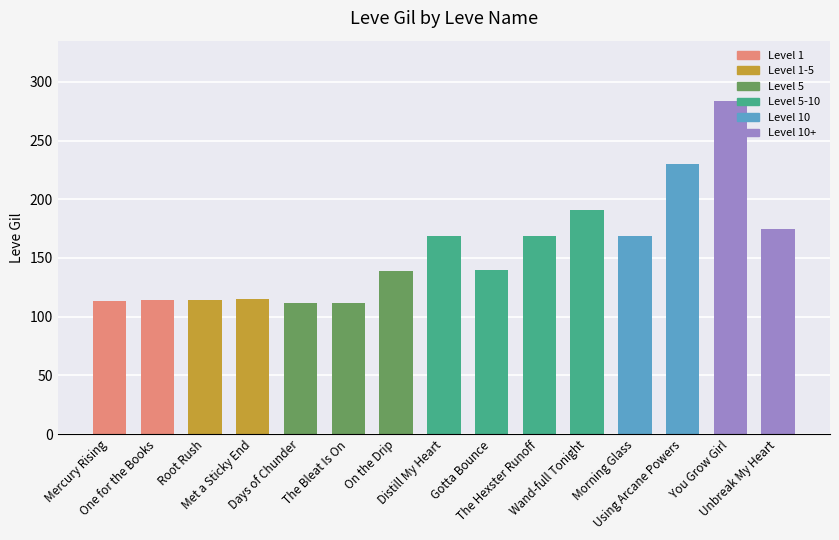

What is the sum of all values?

2346